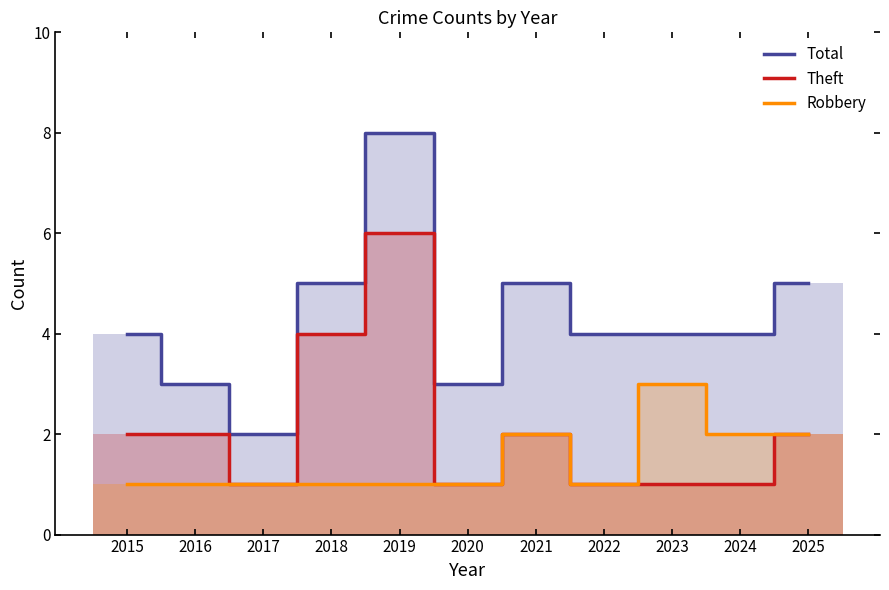

What are all the series names shown in the legend?

Total, Theft, Robbery